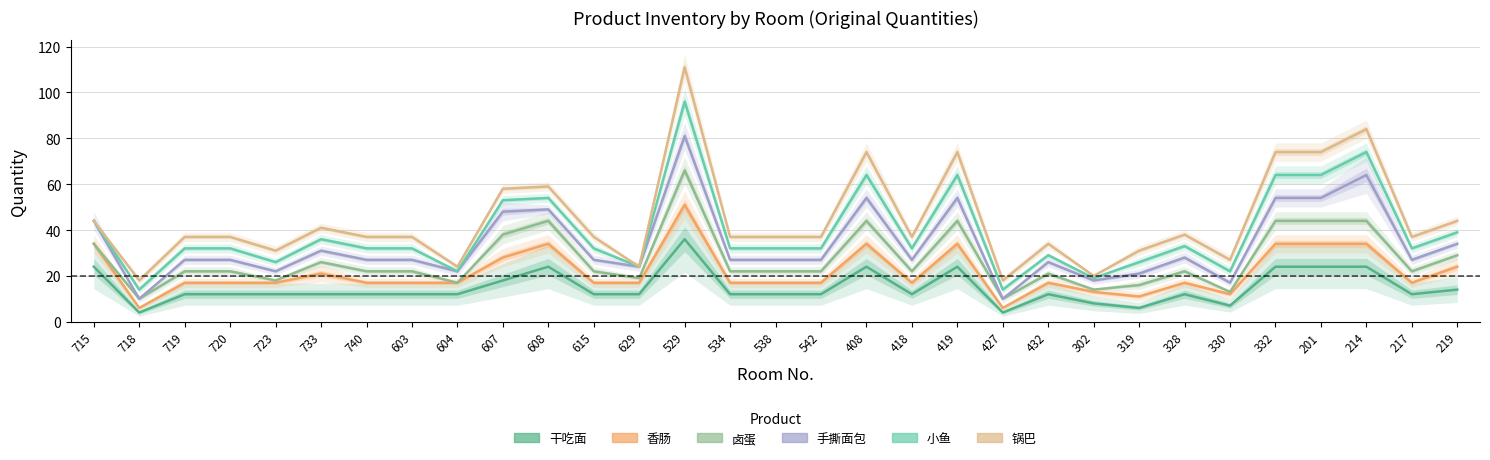

What is the average value of the 手撕面包 series?

33